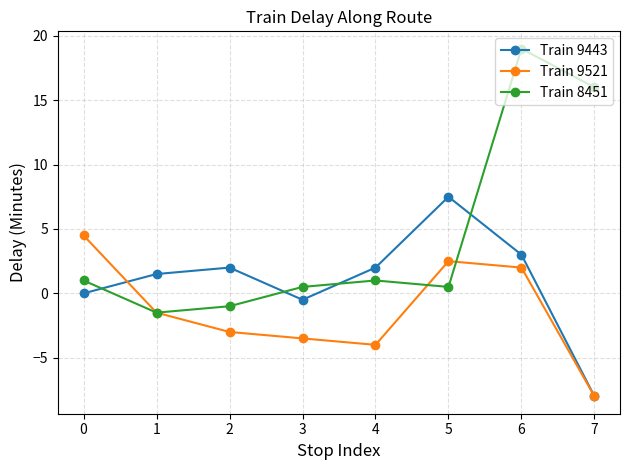

What is the difference between the second highest and second lowest values in the Train 8451 series?

17.0